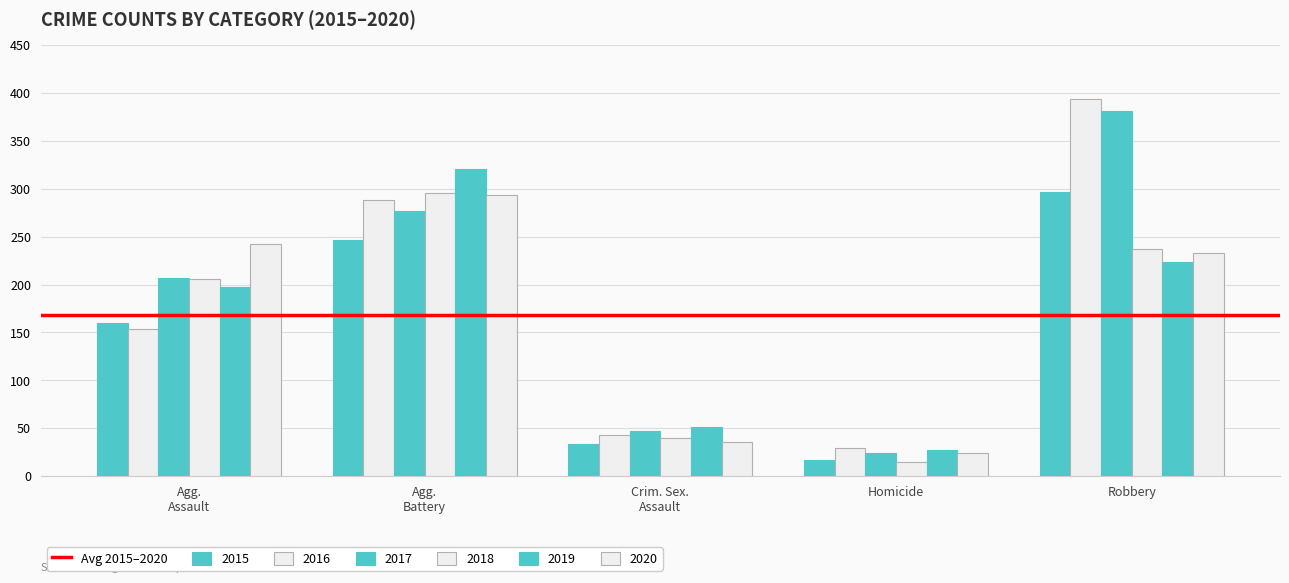

Reading left to right, extract all data points from this chart.

2015: 160	246	34	17	297
2016: 154	288	43	29	394
2017: 207	277	47	24	381
2018: 206	296	40	15	237
2019: 197	321	51	27	224
2020: 242	293	36	24	233